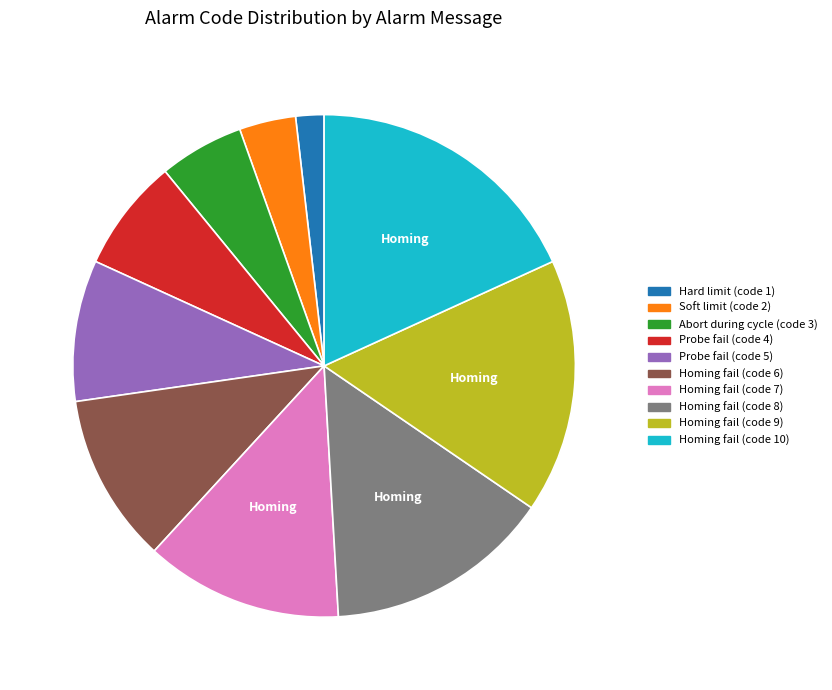

Does any single category account for the majority?

No